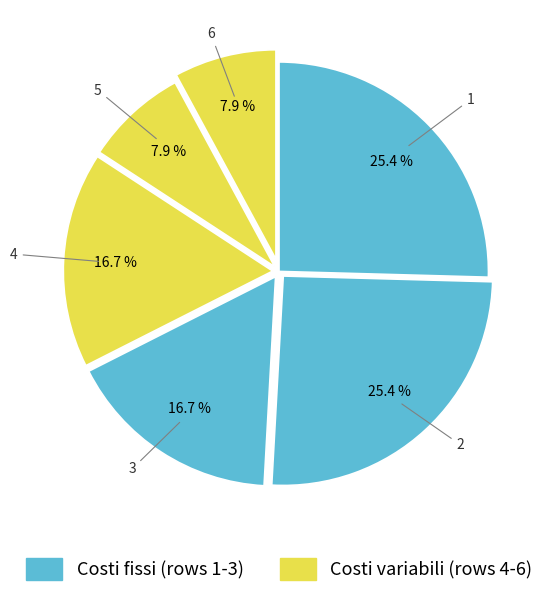

What percentage do 1 and 6 together represent?

33.3%